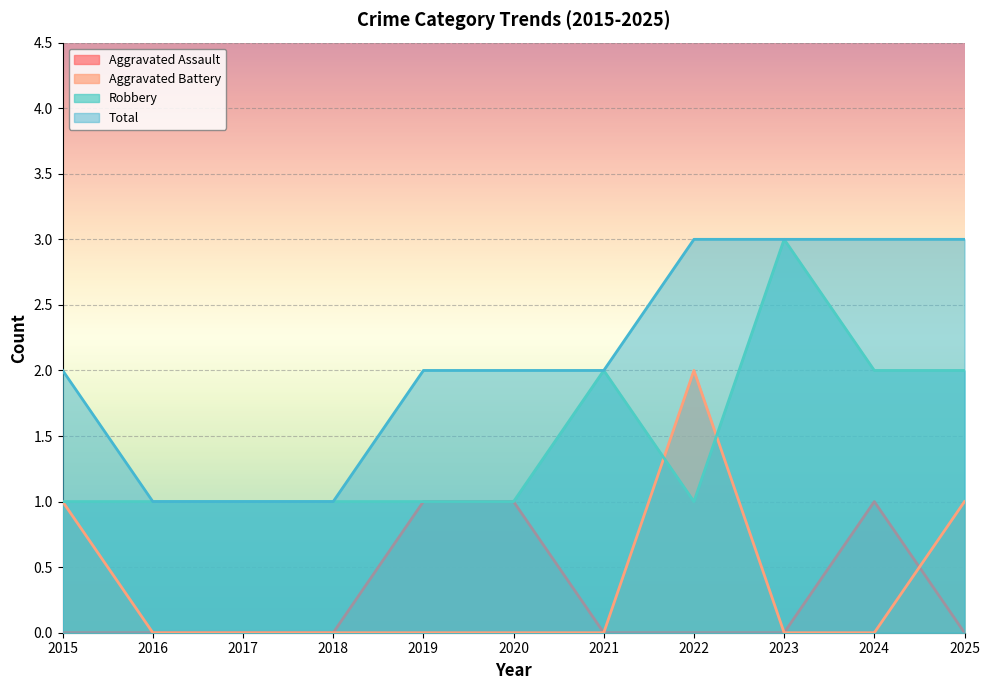

Between 2015 and 2020, which series saw the biggest shift?

Aggravated Assault